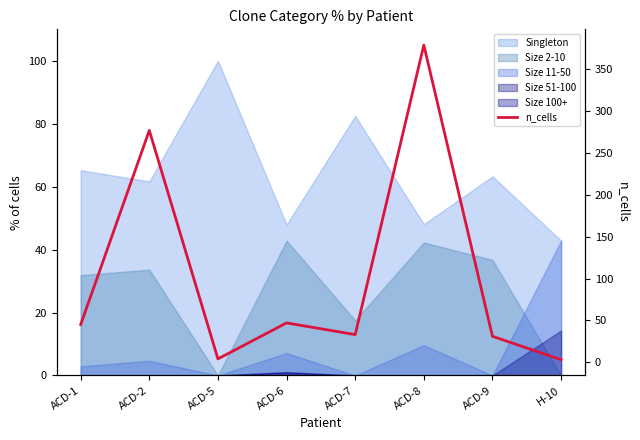

List the labels in order of value, largest first.

ACD-8, ACD-2, ACD-6, ACD-1, ACD-7, ACD-9, ACD-5, H-10